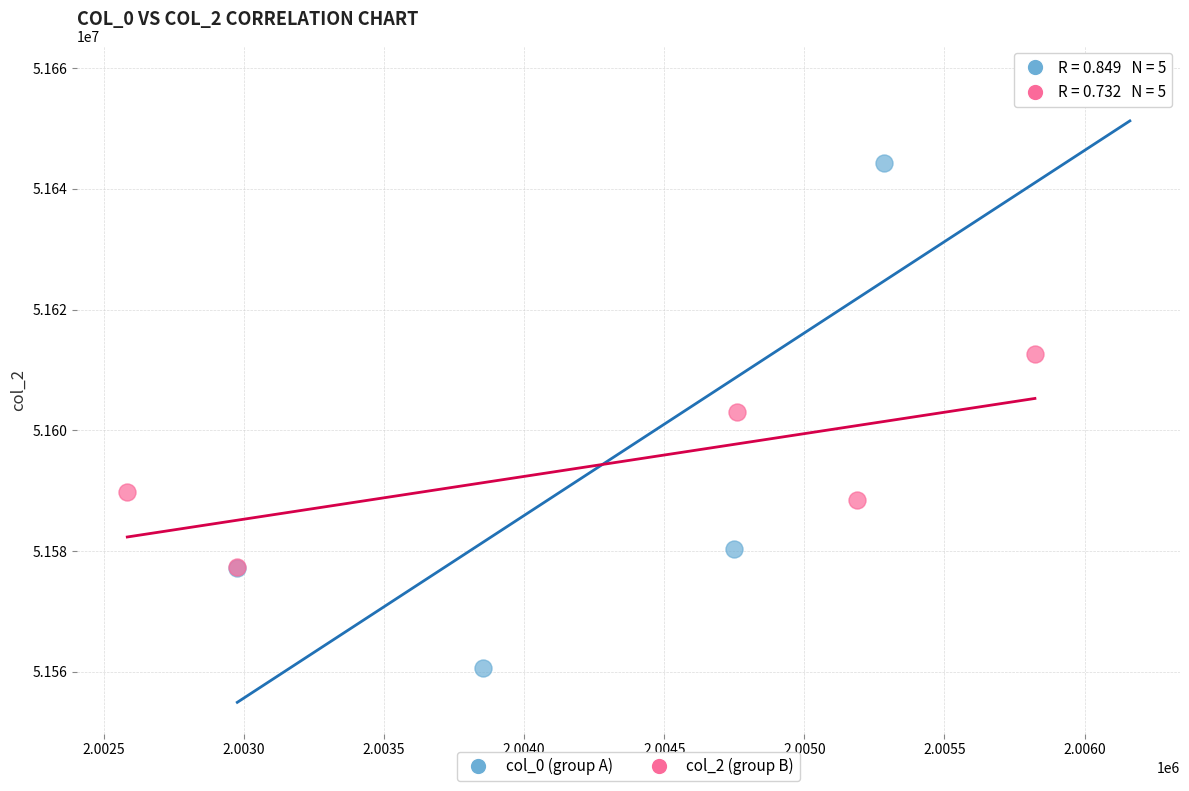

Which series reaches the maximum Y coordinate?

col_0 (group A)